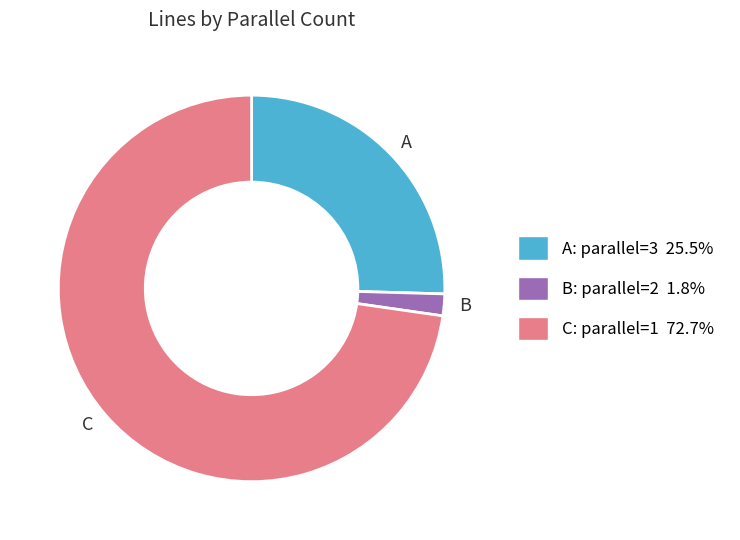

Do C: parallel=1 72.7% and A: parallel=3 25.5% together represent more than half of the pie?

Yes